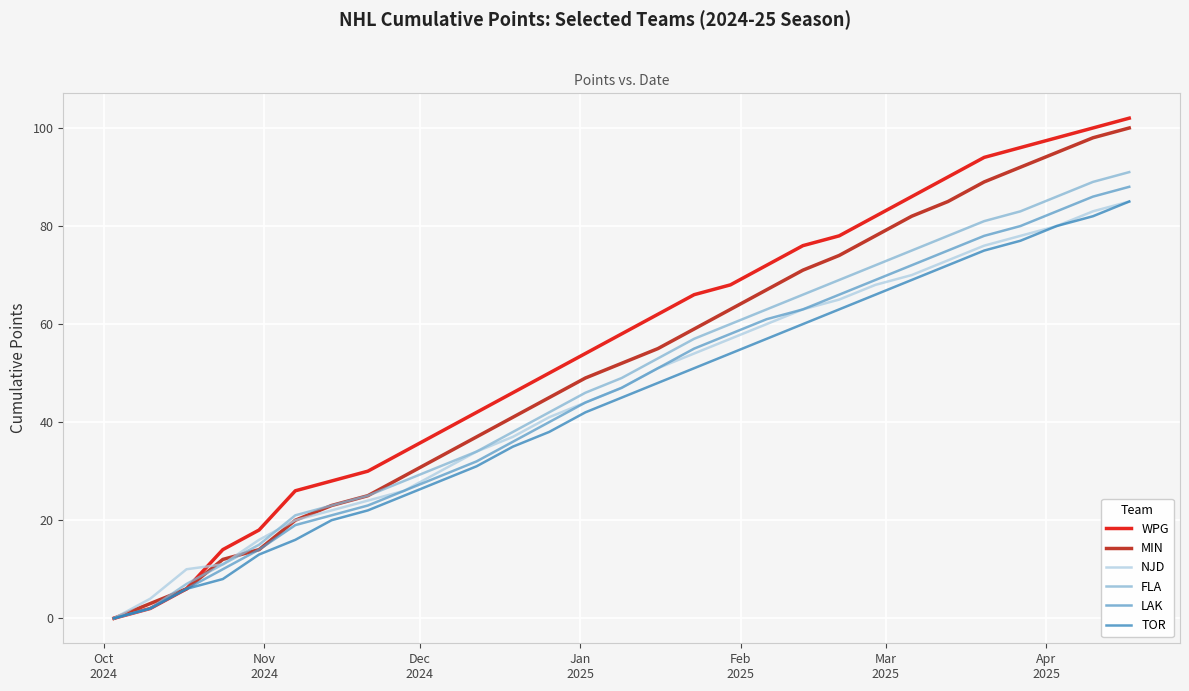

What is the maximum value shown in the chart?

102